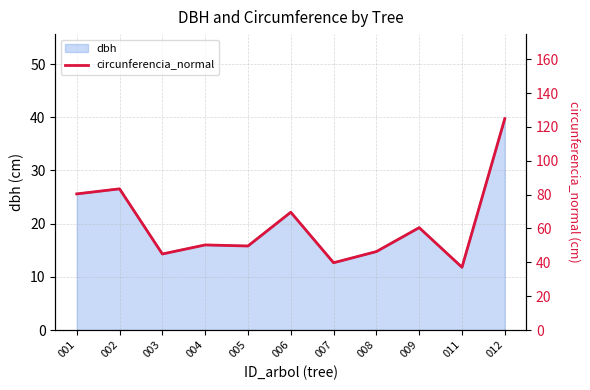

At which label is the value closest to 80?

001